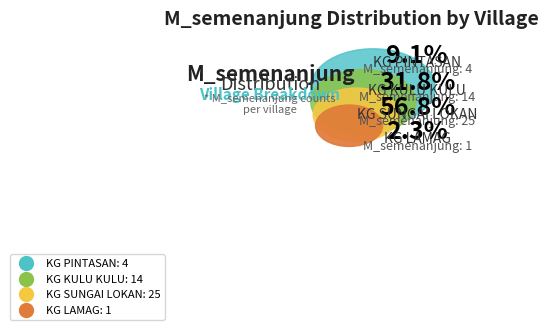

To the nearest percent, what is the difference between the KG PINTASAN and KG SUNGAI LOKAN slice percentages?

48%